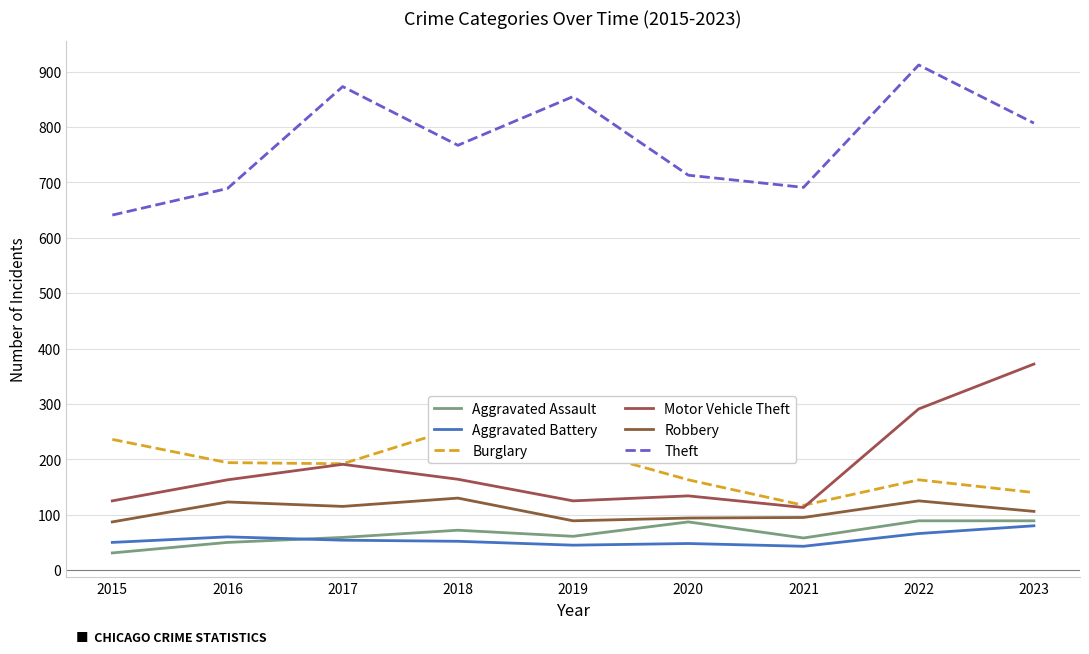

In Theft, how many points are lower than both neighbors (excluding endpoints)?

2